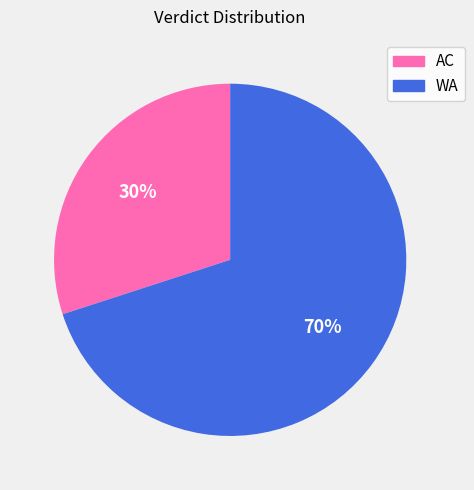

The WA slice represents 57% of the pie. True or false?

False